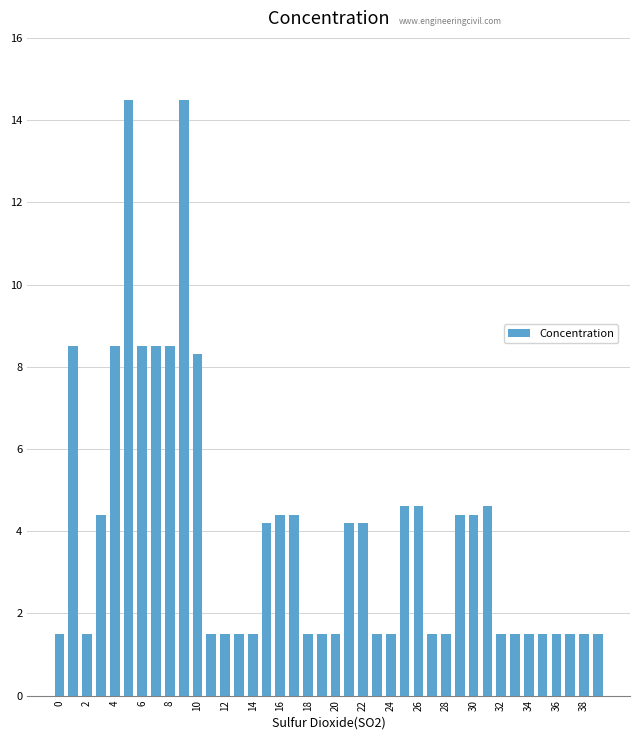

What is the value of the 19th bar from the left?

1.5